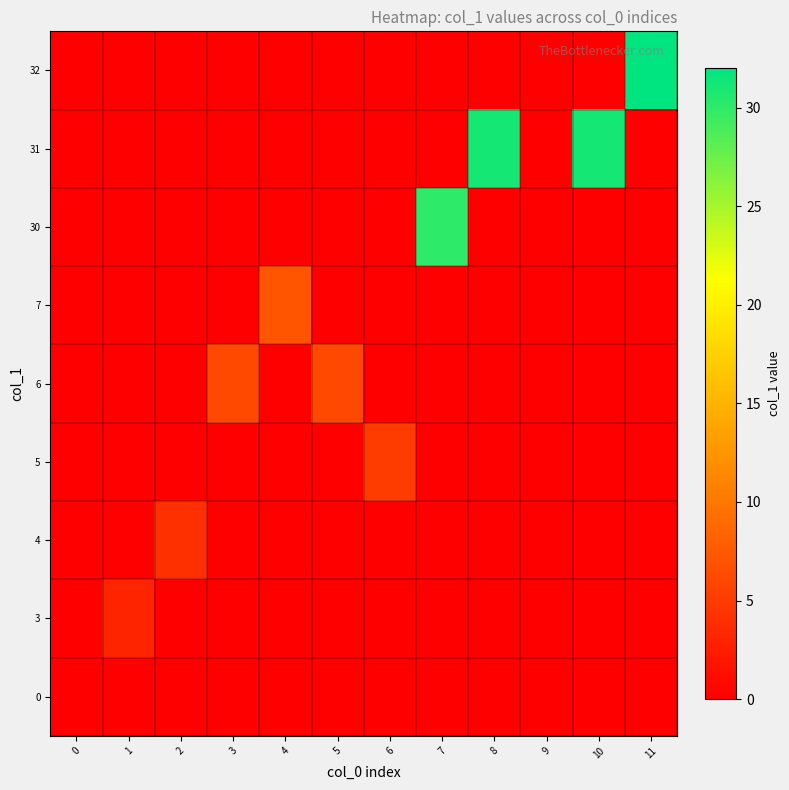

At which category is the sum across all series the highest?

11